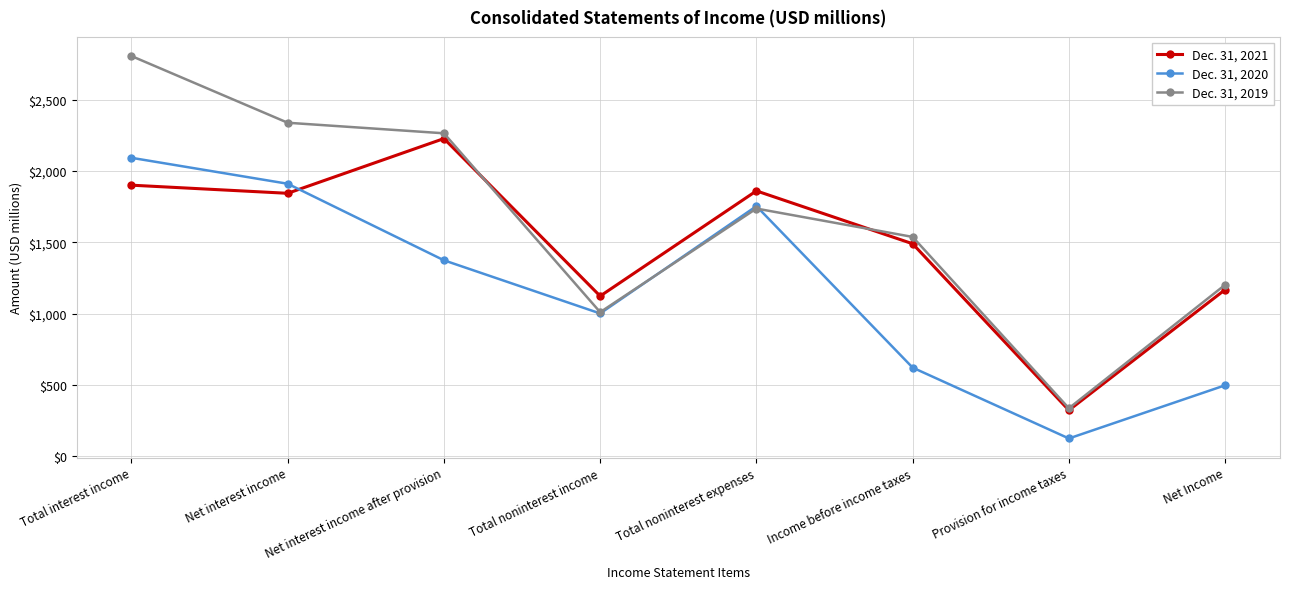

What is the label of the 8th point from the right?

Total interest income